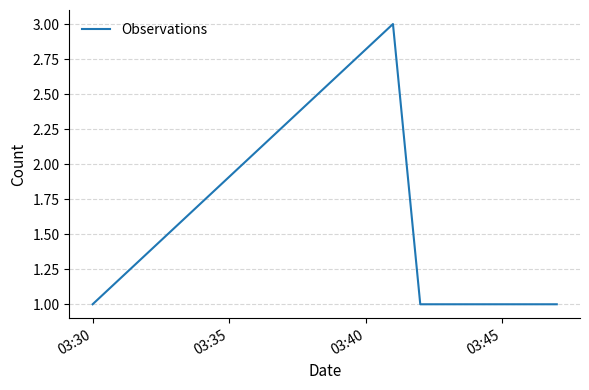

How many series are shown in this chart?

1